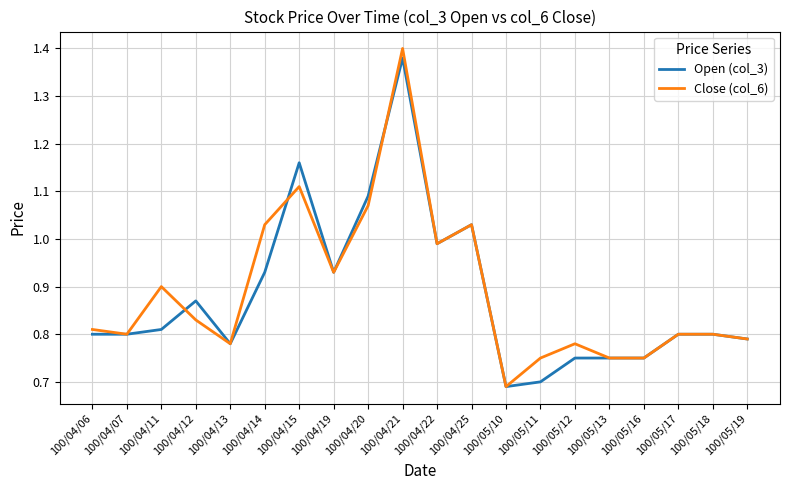

The Close (col_6) series shows 0.9 at 100/04/11. True or false?

True